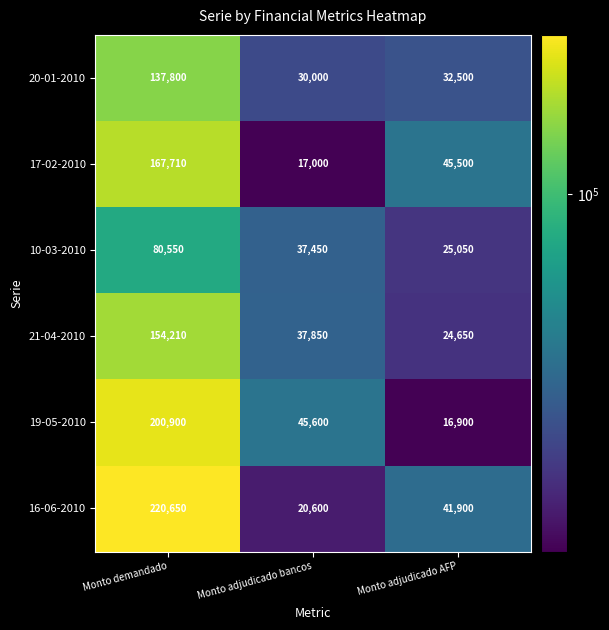

Reading right to left, list all the values displayed in this chart.

20-01-2010: Monto adjudicado AFP=32500	Monto adjudicado bancos=30000	Monto demandado=137800
17-02-2010: Monto adjudicado AFP=45500	Monto adjudicado bancos=17000	Monto demandado=167710
10-03-2010: Monto adjudicado AFP=25050	Monto adjudicado bancos=37450	Monto demandado=80550
21-04-2010: Monto adjudicado AFP=24650	Monto adjudicado bancos=37850	Monto demandado=154210
19-05-2010: Monto adjudicado AFP=16900	Monto adjudicado bancos=45600	Monto demandado=200900
16-06-2010: Monto adjudicado AFP=41900	Monto adjudicado bancos=20600	Monto demandado=220650